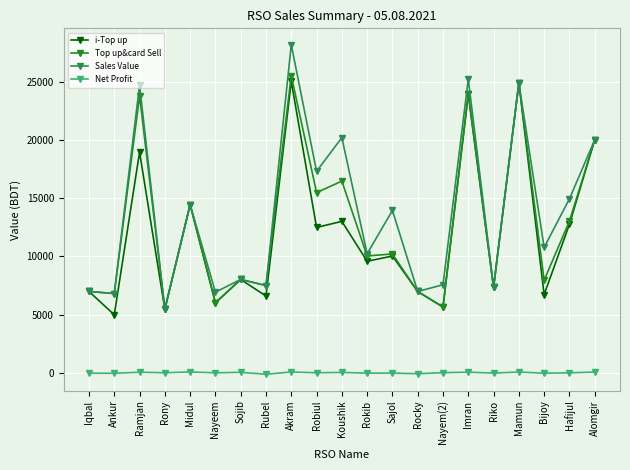

What is the difference between the highest and lowest values at Midul?

14347.8